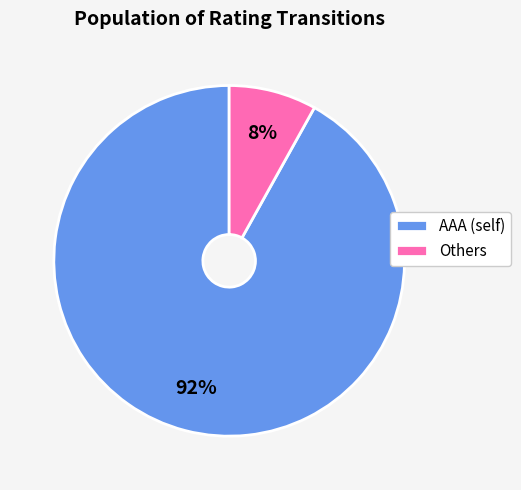

What is the largest slice in the pie chart?

AAA (self)